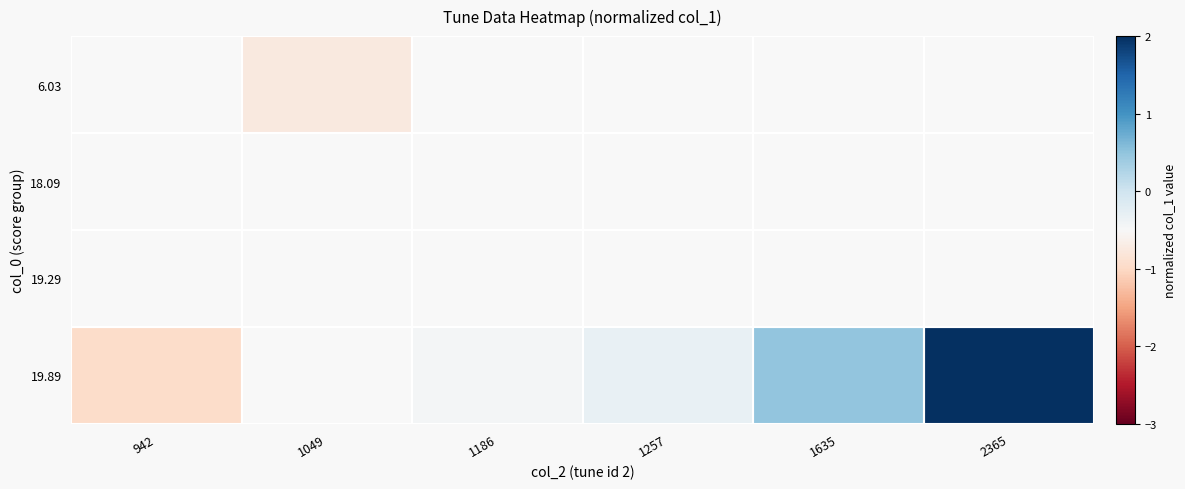

What is the minimum value shown in the chart?

-1.0